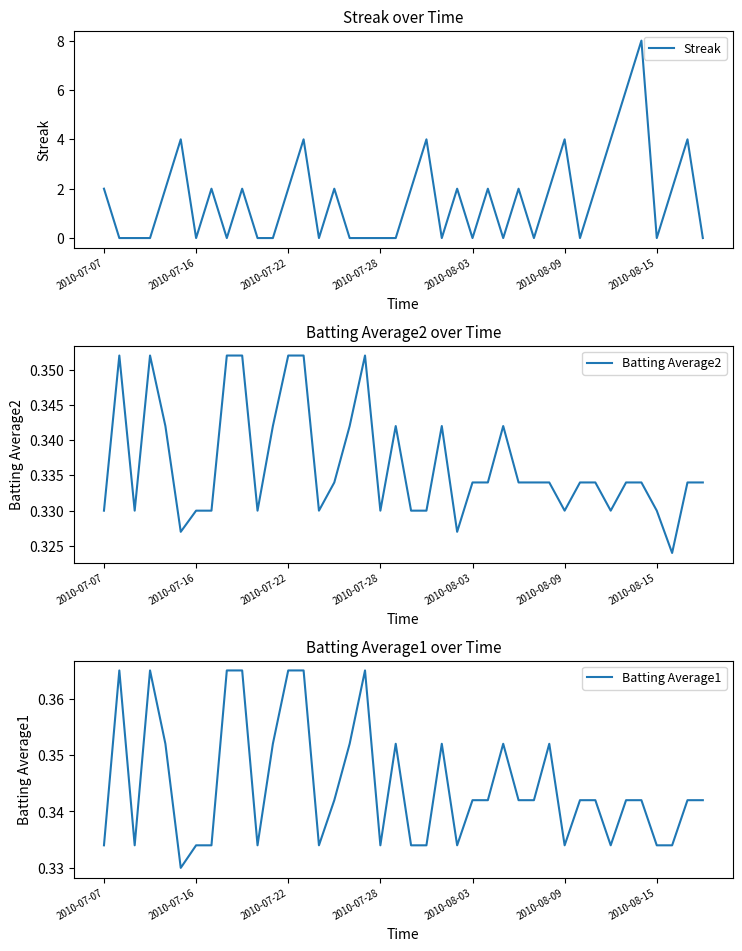

How many Batting Average1 values are between 0 and 1?

40